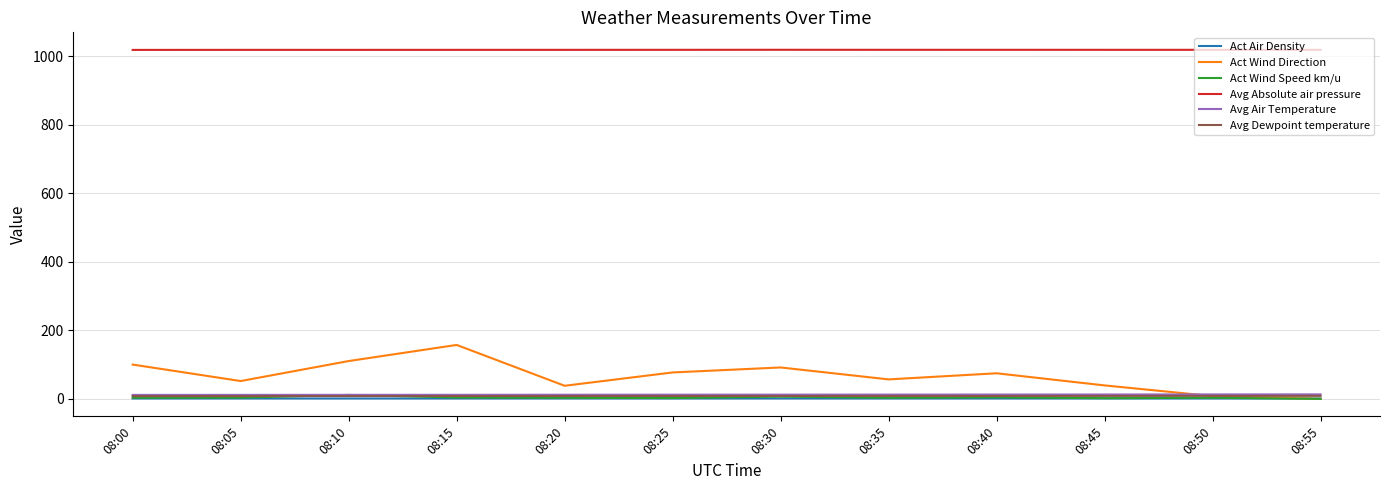

True or false: Avg Absolute air pressure has a value of 529.8 at 08:55.

False